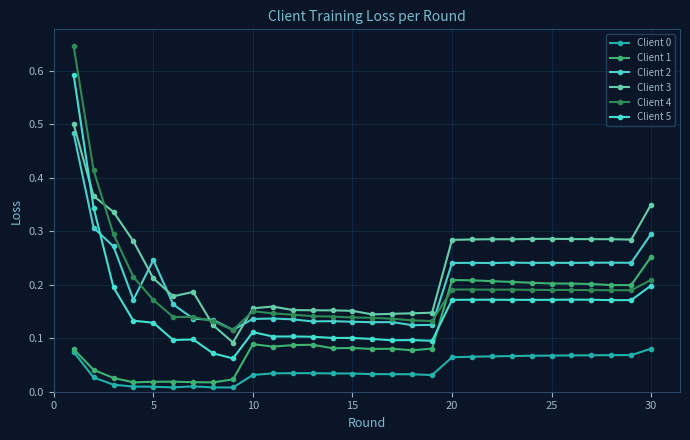

What is the value of the Client 1 point at the 10th from the left?

0.1